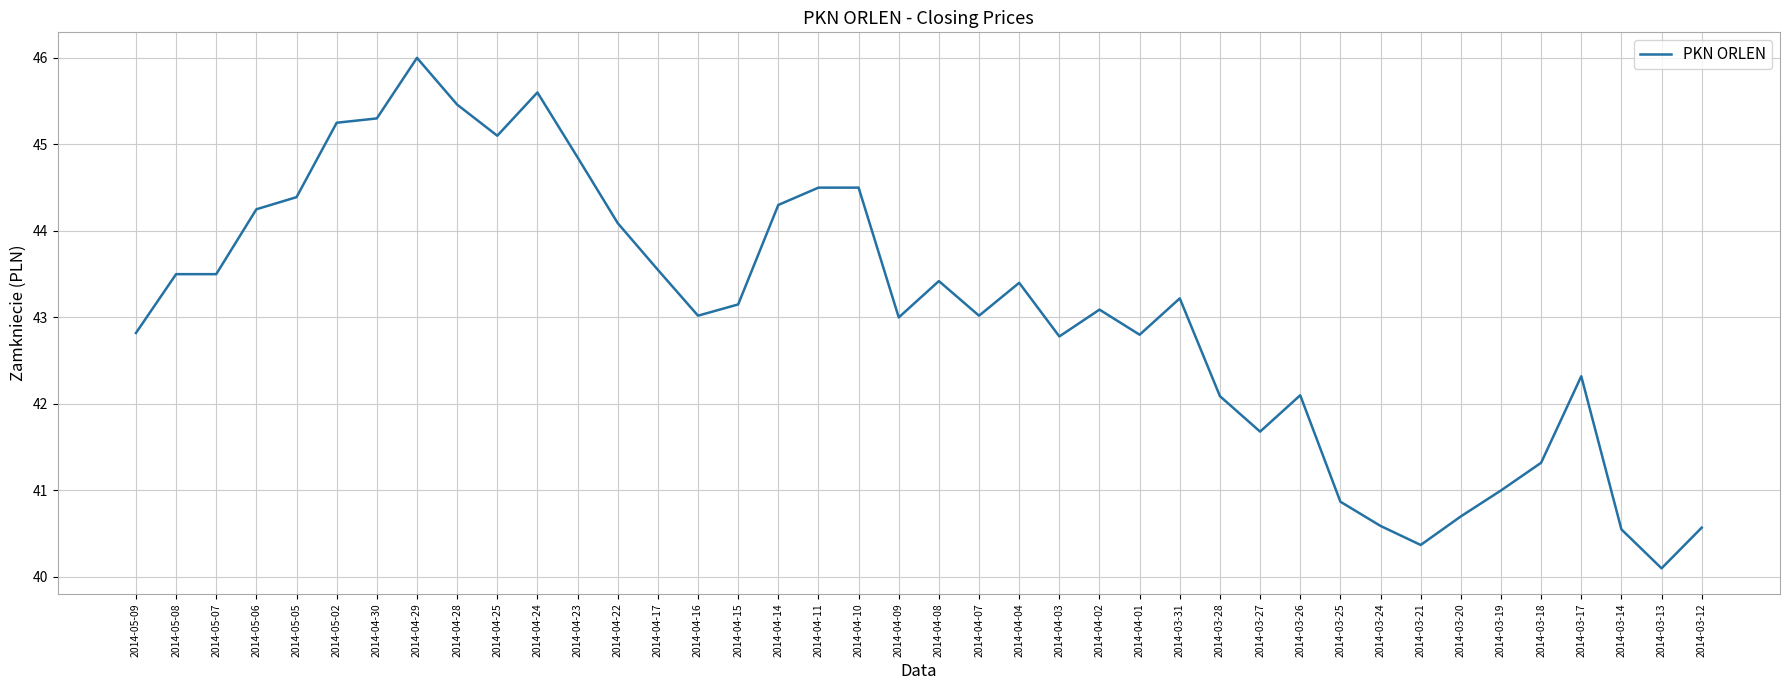

What is the difference between the values at 2014-04-24 and 2014-04-22?

1.5